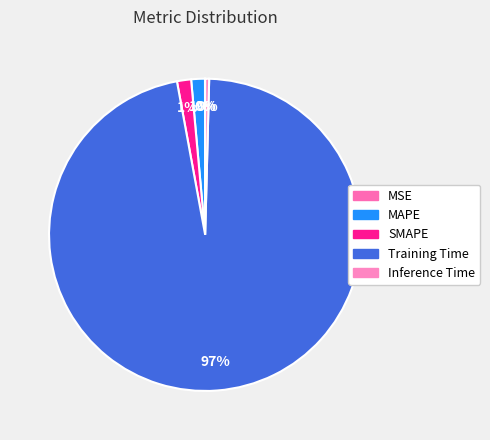

Which slice is the smallest?

MSE